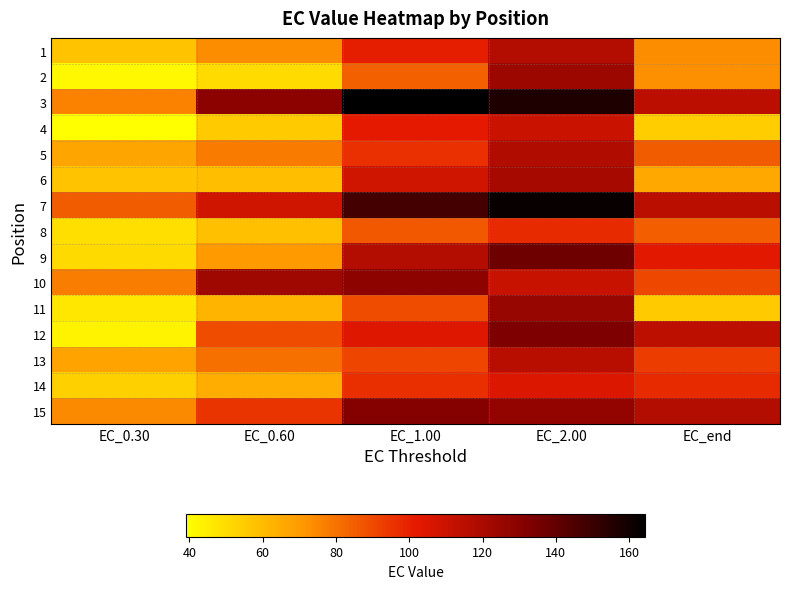

Reading left to right, transcribe all the data shown in this chart.

1: EC_0.30=57.2	EC_0.60=73.7	EC_1.00=100.8	EC_2.00=117.0	EC_end=73.6
2: EC_0.30=41.2	EC_0.60=50.2	EC_1.00=84.5	EC_2.00=124.0	EC_end=72.7
3: EC_0.30=76.2	EC_0.60=129.6	EC_1.00=164.4	EC_2.00=157.0	EC_end=114.5
4: EC_0.30=39.1	EC_0.60=55.6	EC_1.00=102.1	EC_2.00=110.4	EC_end=54.4
5: EC_0.30=66.9	EC_0.60=77.7	EC_1.00=95.9	EC_2.00=117.7	EC_end=85.3
6: EC_0.30=57.3	EC_0.60=58.7	EC_1.00=108.5	EC_2.00=121.2	EC_end=66.0
7: EC_0.30=85.3	EC_0.60=108.6	EC_1.00=147.3	EC_2.00=162.2	EC_end=115.1
8: EC_0.30=49.3	EC_0.60=58.5	EC_1.00=86.4	EC_2.00=97.8	EC_end=84.7
9: EC_0.30=50.7	EC_0.60=70.4	EC_1.00=117.2	EC_2.00=137.3	EC_end=102.7
10: EC_0.30=76.9	EC_0.60=123.0	EC_1.00=128.7	EC_2.00=111.0	EC_end=90.2
11: EC_0.30=46.6	EC_0.60=61.7	EC_1.00=89.1	EC_2.00=125.4	EC_end=54.8
12: EC_0.30=42.6	EC_0.60=89.3	EC_1.00=103.9	EC_2.00=133.0	EC_end=114.0
13: EC_0.30=67.2	EC_0.60=80.3	EC_1.00=90.8	EC_2.00=115.9	EC_end=93.1
14: EC_0.30=53.5	EC_0.60=64.5	EC_1.00=96.6	EC_2.00=104.2	EC_end=97.7
15: EC_0.30=74.0	EC_0.60=95.2	EC_1.00=131.6	EC_2.00=127.1	EC_end=117.4